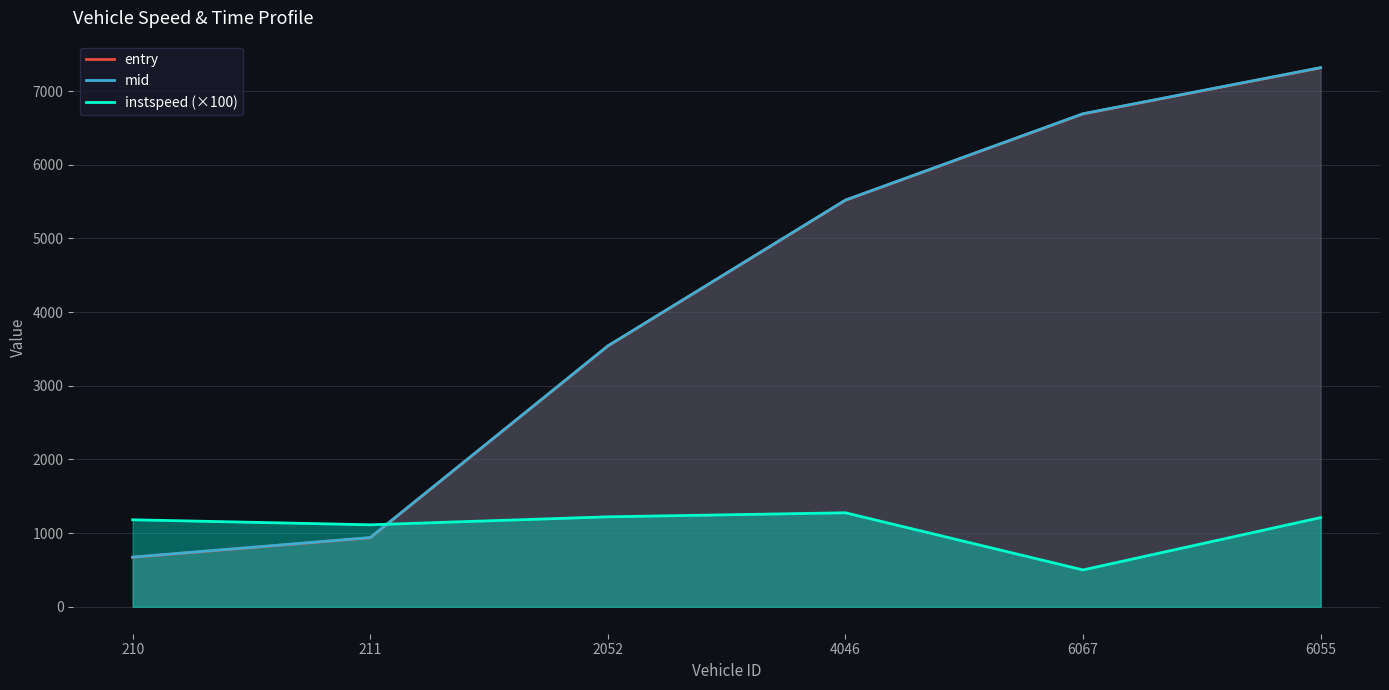

Is the value of entry at 6067 greater than the value of instspeed at 2052?

Yes